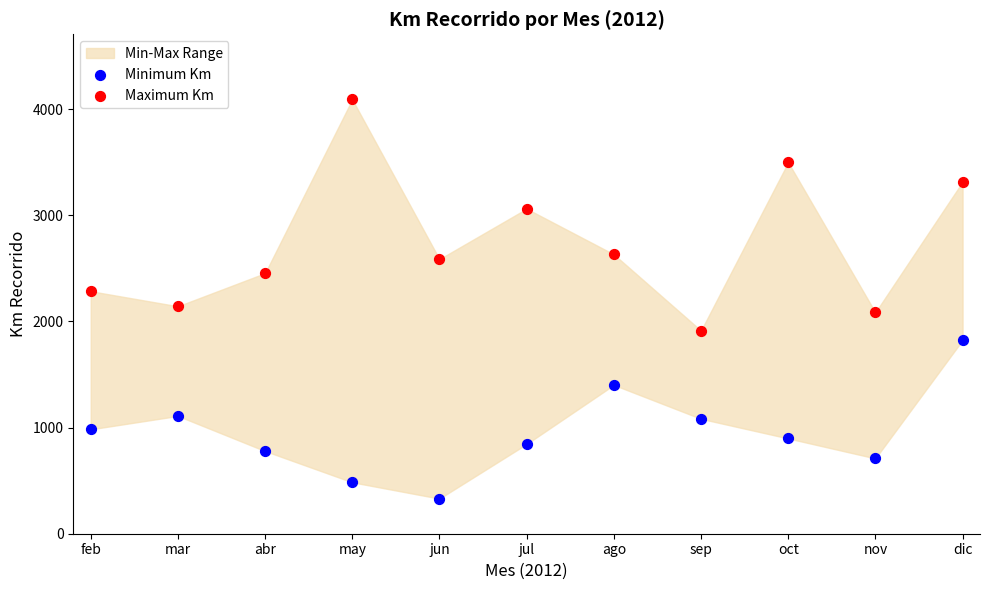

Which series reaches the maximum Y coordinate?

Maximum Km